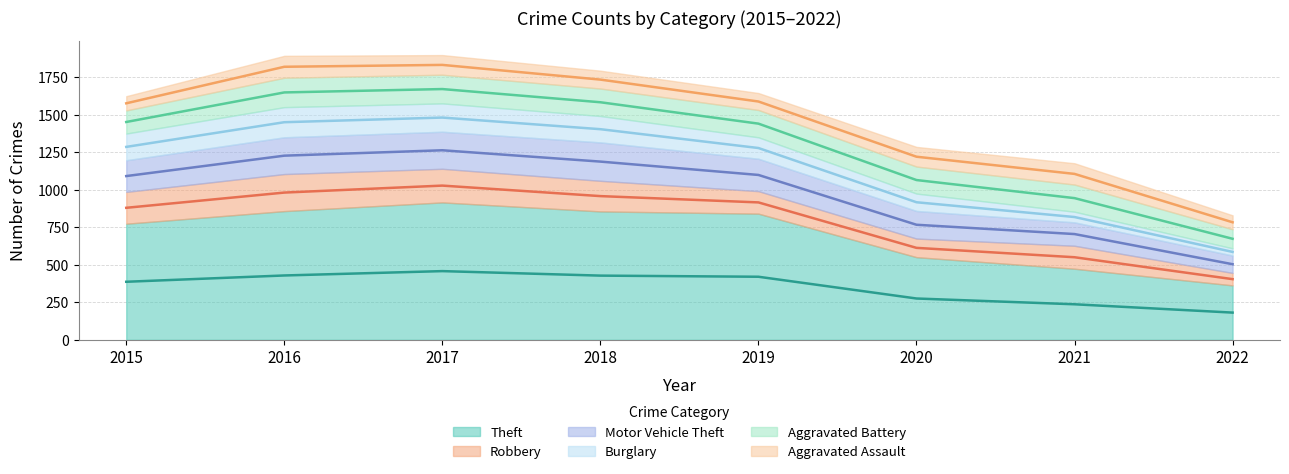

Read the Motor Vehicle Theft value at 2016.

245